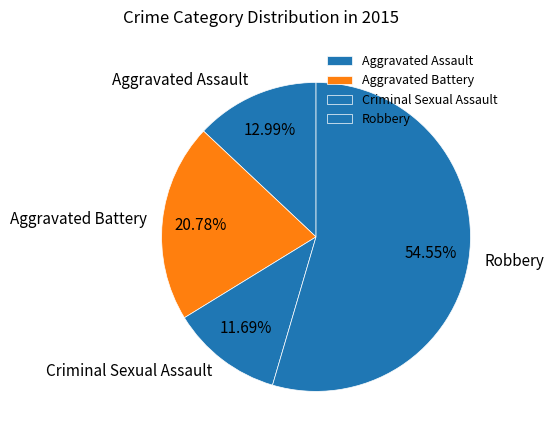

How much of the chart is everything except Robbery?

45.5%